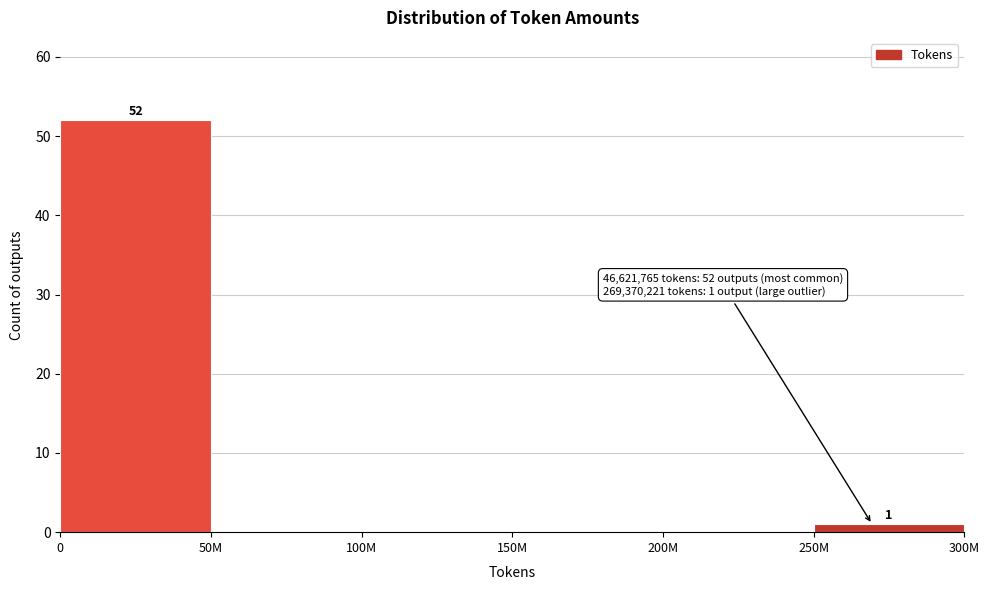

Reading left to right, transcribe all the data shown in this chart.

0=52	50M=0	100M=0	150M=0	200M=0	250M=1